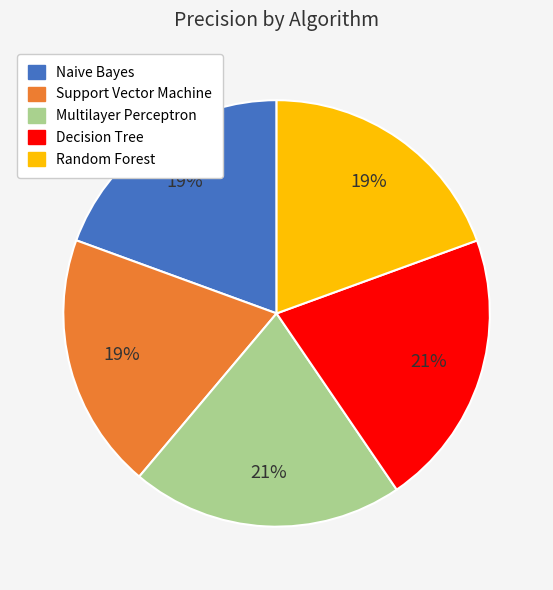

To the nearest percent, what portion does Multilayer Perceptron represent?

21%